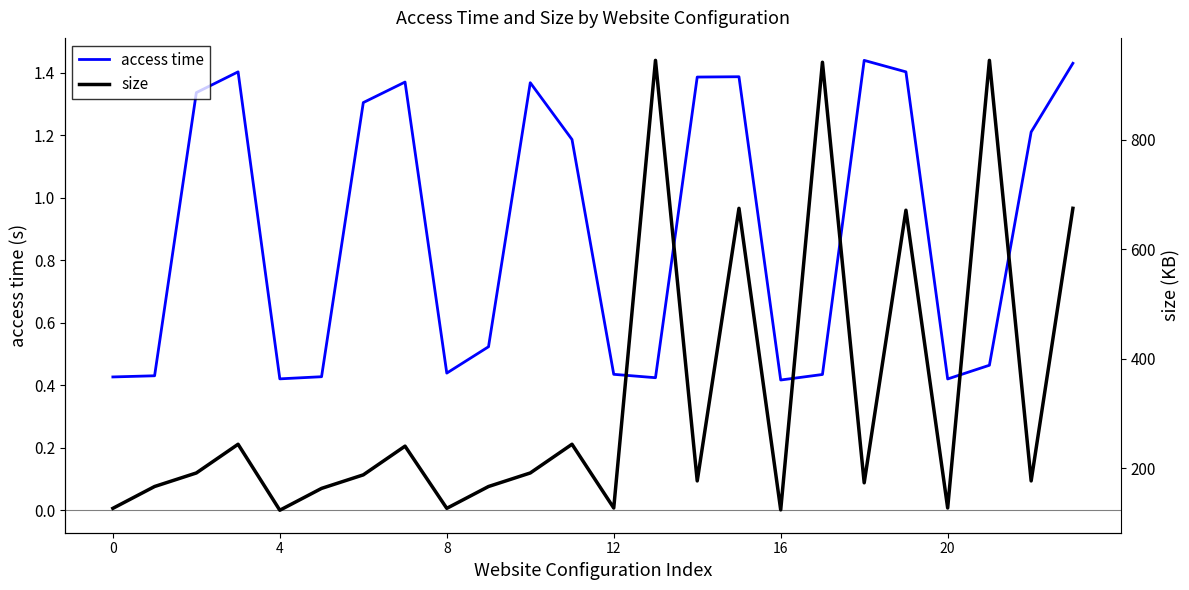

Does the chart display data point markers on the line(s)?

No